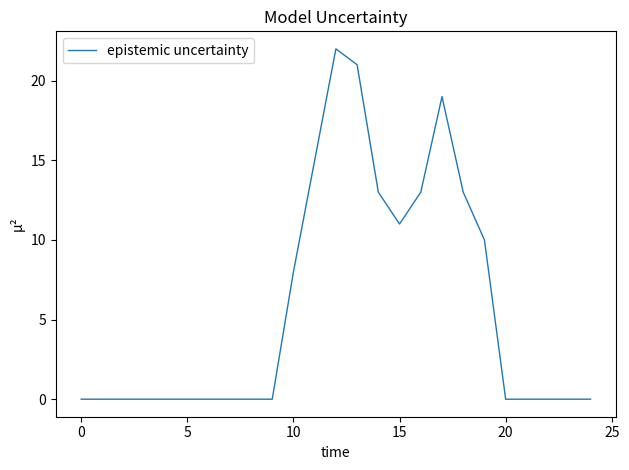

How many lines are shown in the chart?

1